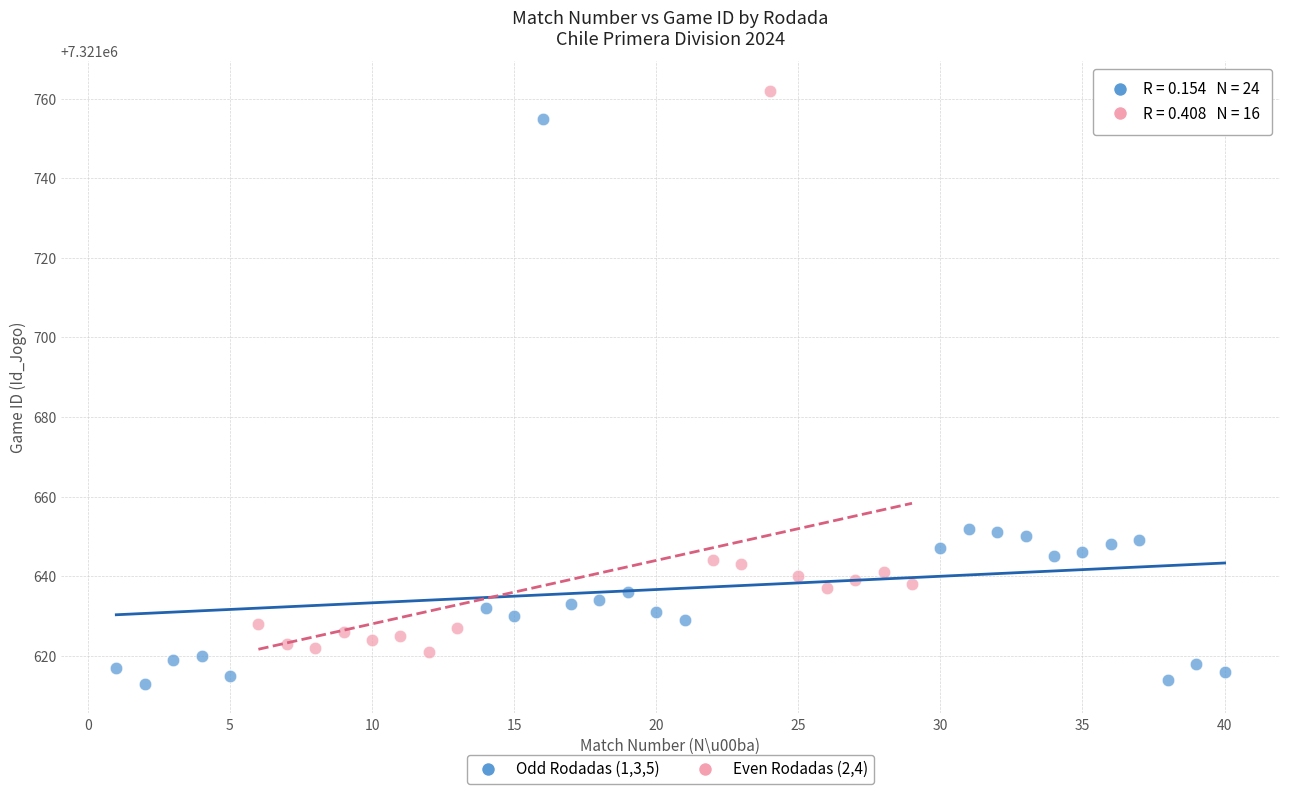

Which series reaches the maximum Y coordinate?

Even Rodadas (2,4)